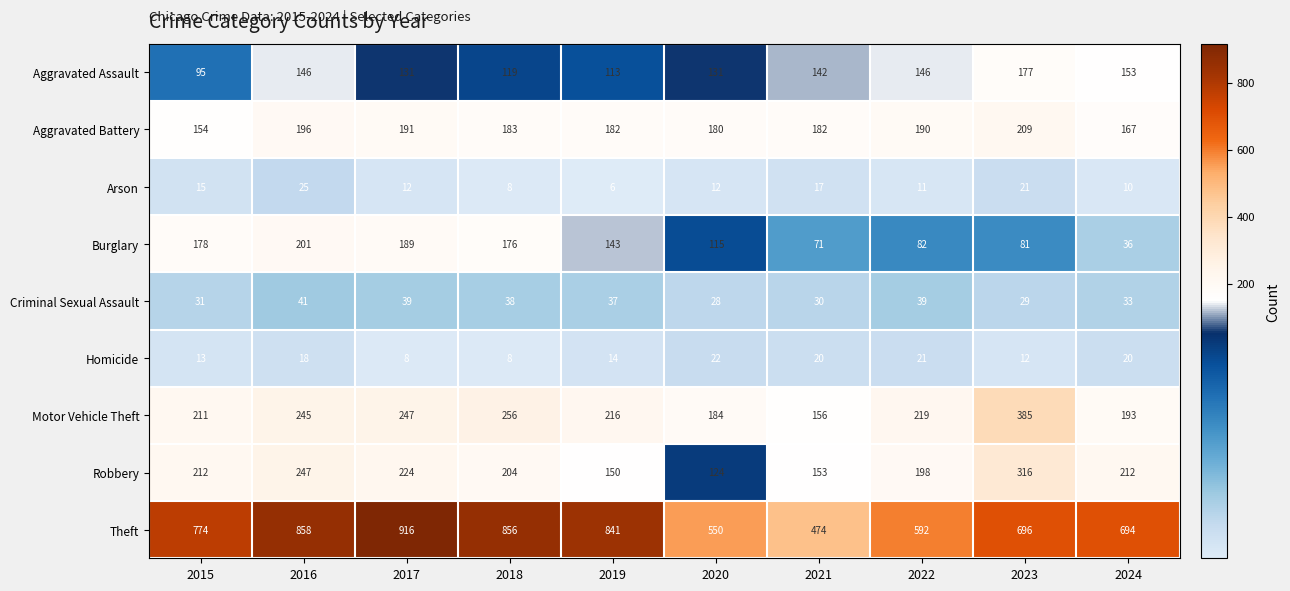

Between 2017 and 2020, which series saw the biggest shift?

Theft